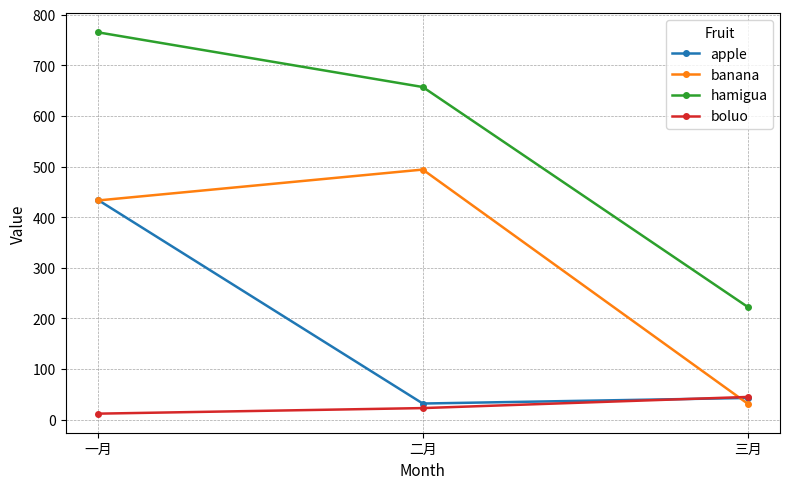

Which series has the widest spread of values?

hamigua